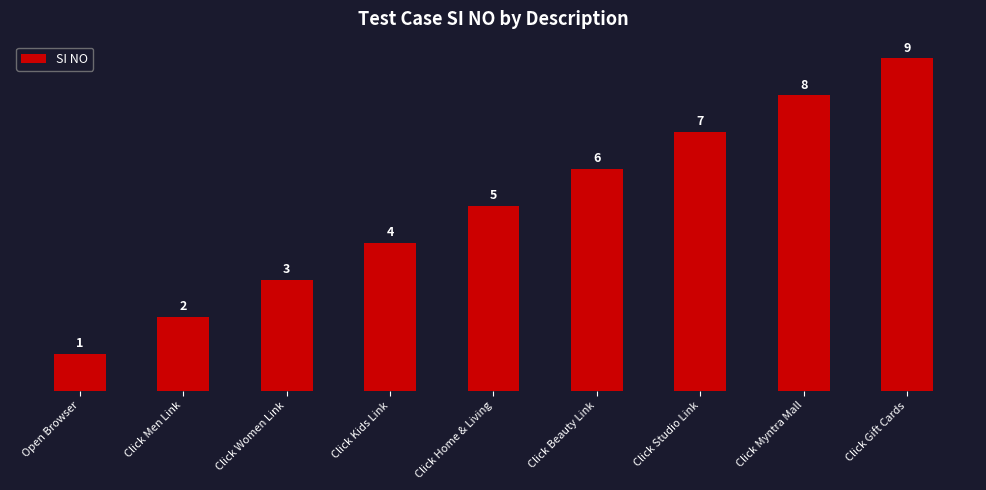

Reading right to left, extract all data points from this chart.

9	8	7	6	5	4	3	2	1